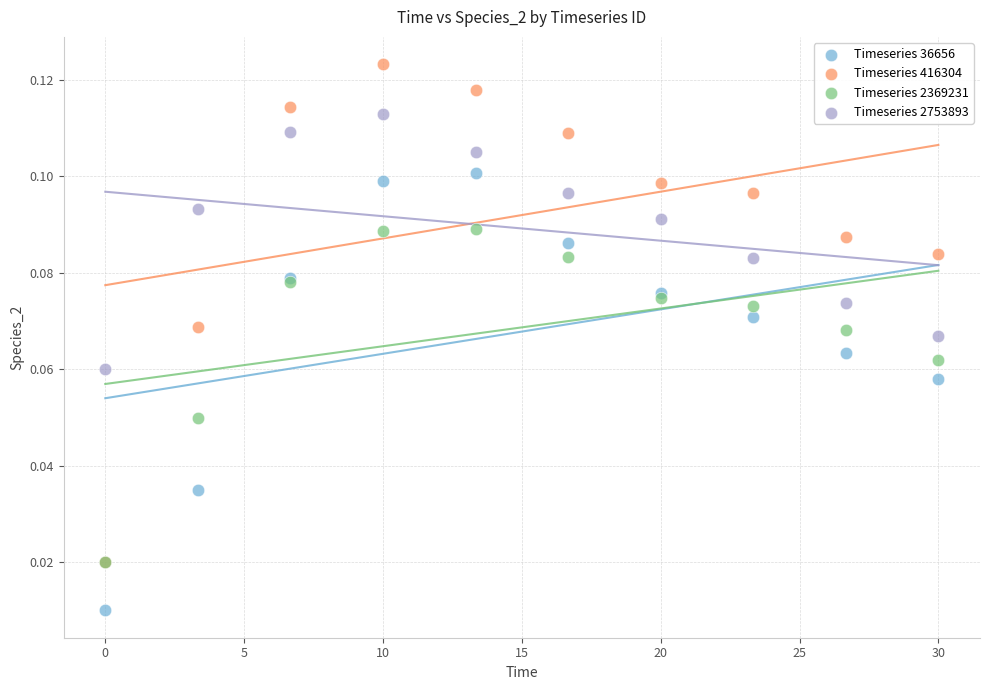

Which series contains the lowest Y value?

Timeseries 36656